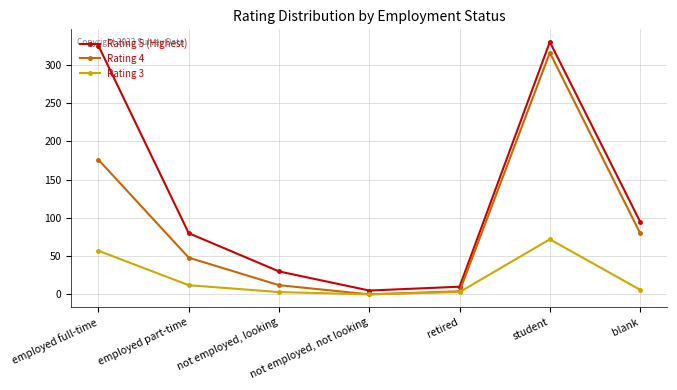

What is the maximum value for Rating 5 (Highest)?

330